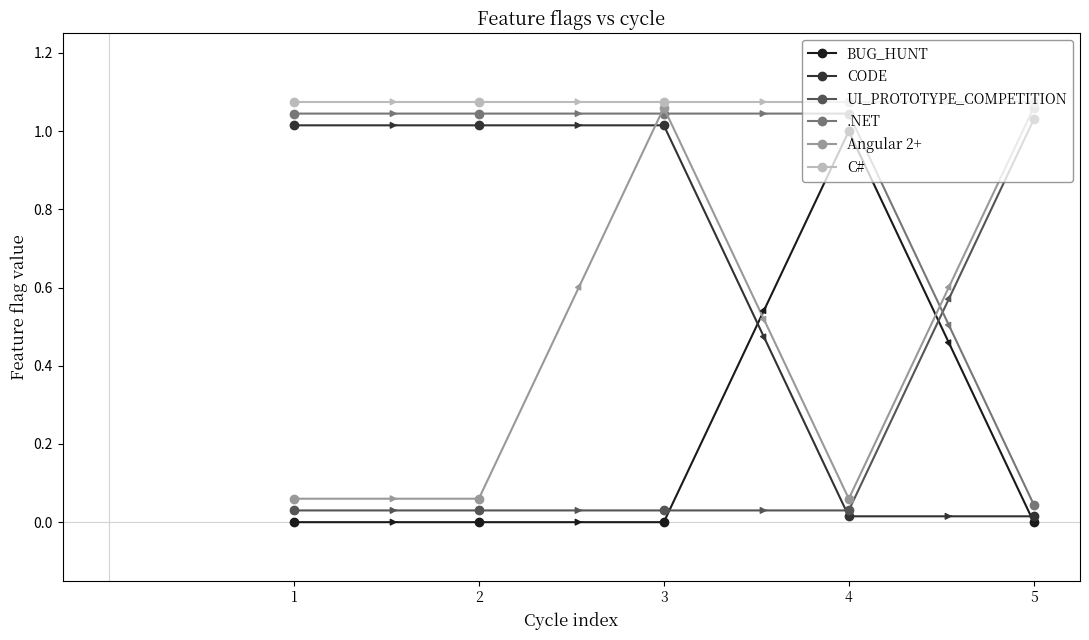

True or false: CODE and C# intersect in this chart.

False